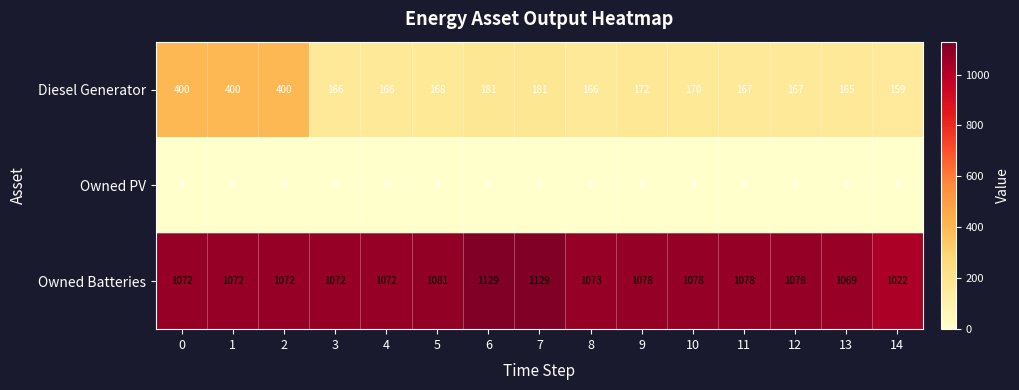

How many data points does each series have?

15